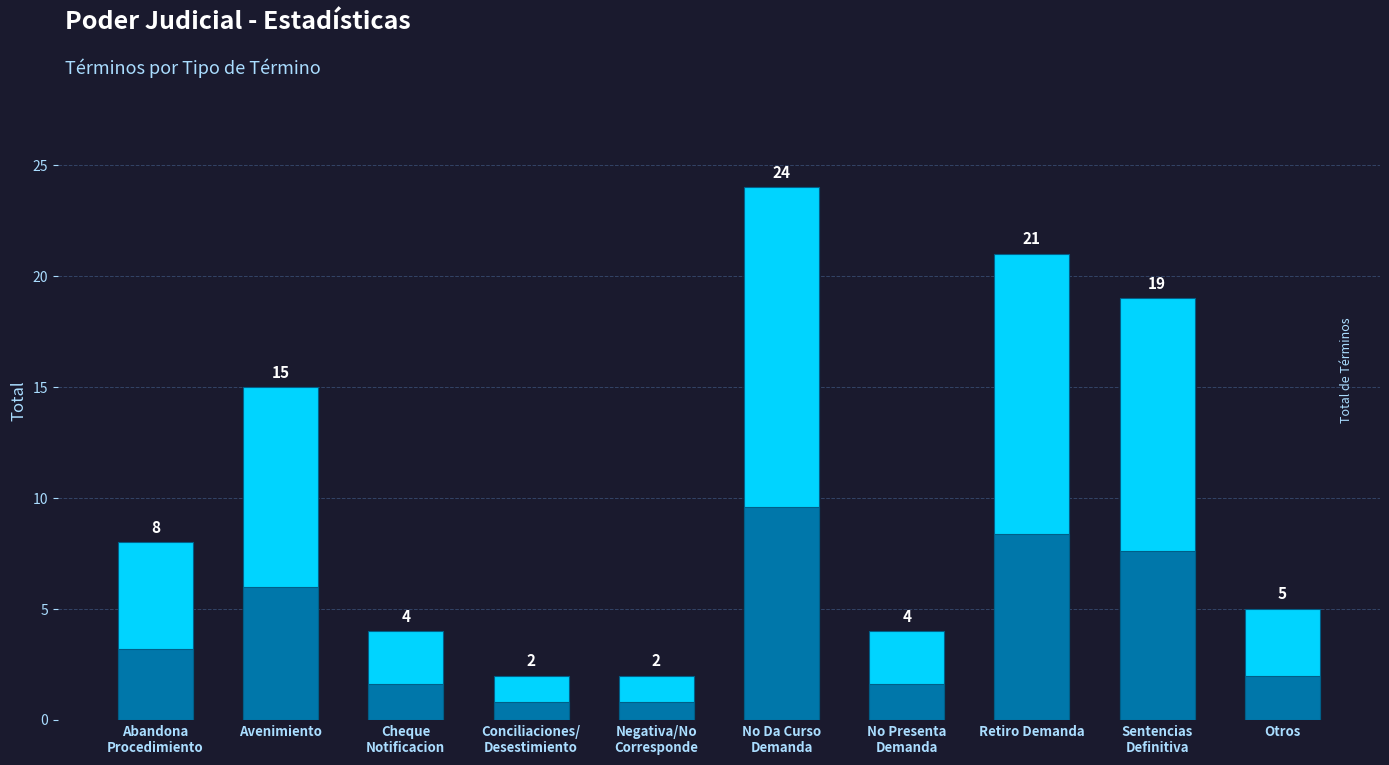

Where does the data first go above 8?

Avenimiento